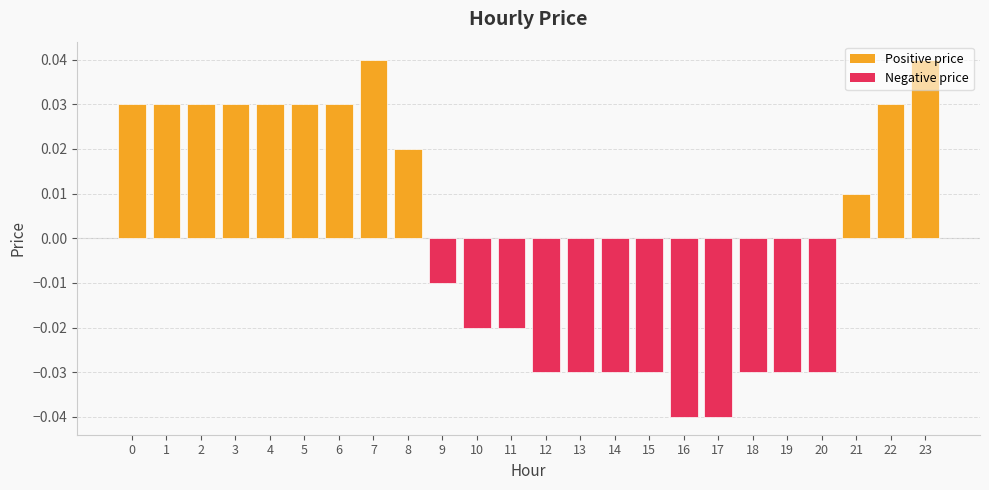

How many values are between 0 and 1?

12